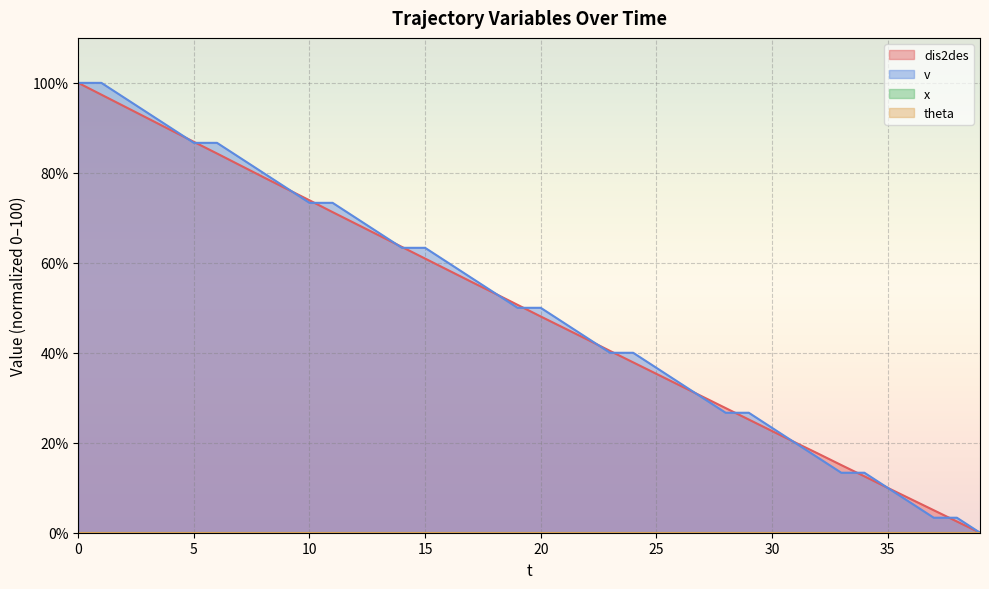

How many data points in dis2des are above 50?

20